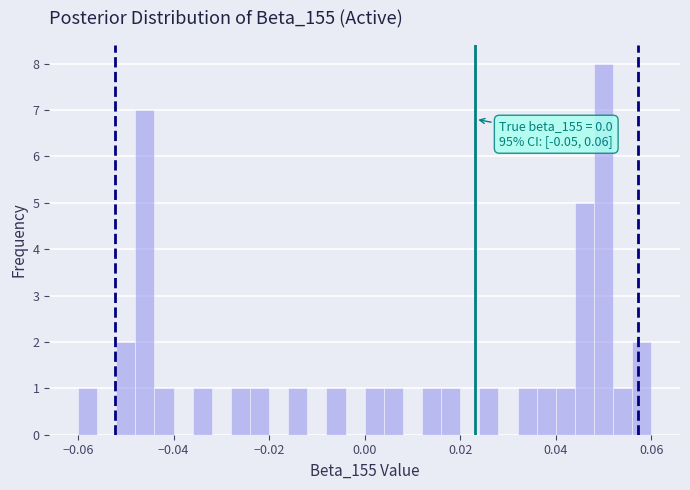

Read against the x-axis, roughly where is the centre of the tallest bar?

0.050